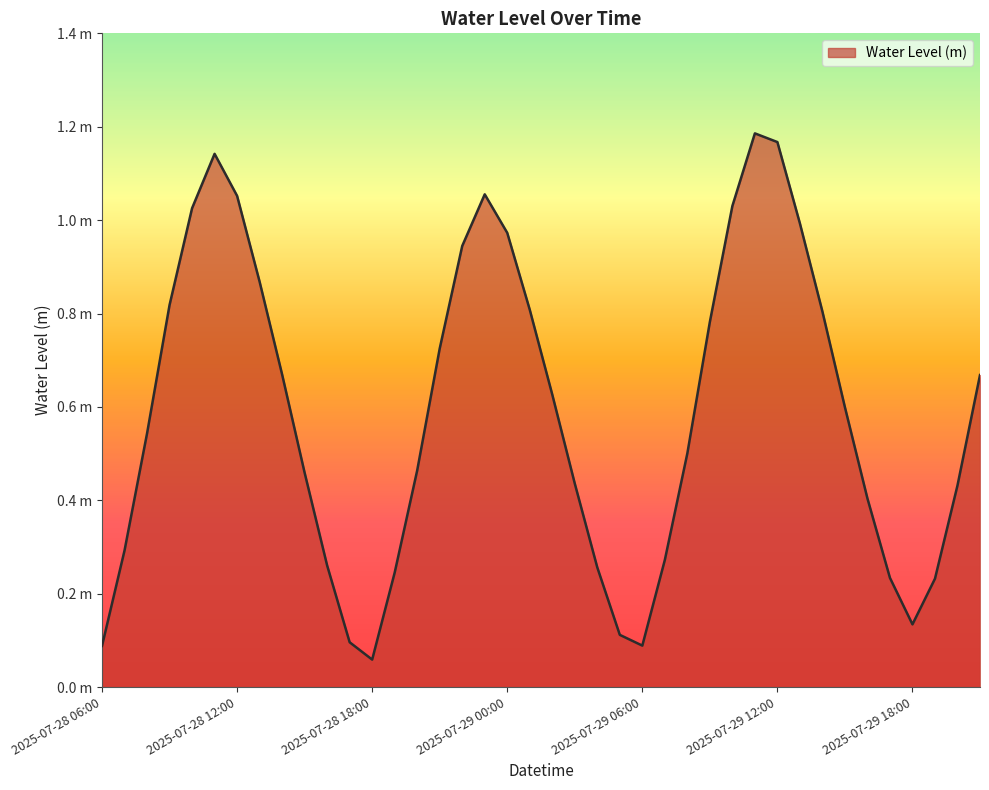

What is the minimum value shown in the chart?

0.1